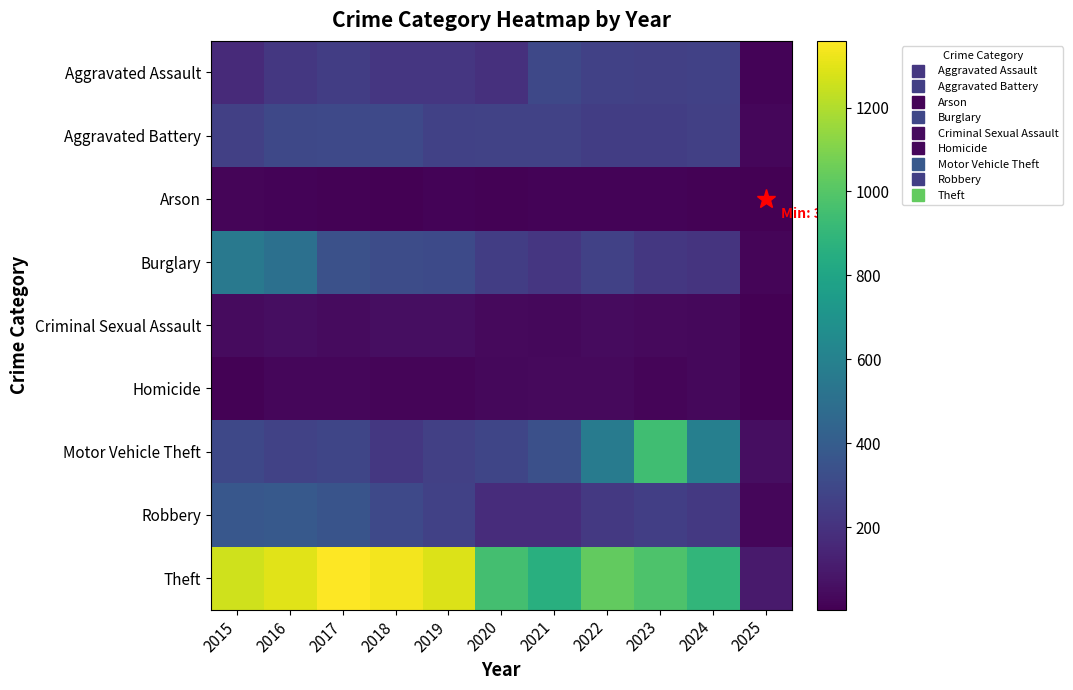

Reading left to right, extract all data points from this chart.

Aggravated Assault: 2015=164	2016=225	2017=251	2018=220	2019=220	2020=192	2021=295	2022=264	2023=259	2024=267	2025=16
Aggravated Battery: 2015=259	2016=298	2017=303	2018=302	2019=267	2020=268	2021=270	2022=249	2023=251	2024=259	2025=25
Arson: 2015=22	2016=14	2017=12	2018=8	2019=16	2020=12	2021=18	2022=15	2023=15	2024=12	2025=3
Burglary: 2015=552	2016=505	2017=339	2018=319	2019=308	2020=250	2021=220	2022=263	2023=225	2024=207	2025=21
Criminal Sexual Assault: 2015=43	2016=51	2017=41	2018=51	2019=55	2020=40	2021=33	2022=44	2023=35	2024=30	2025=3
Homicide: 2015=13	2016=28	2017=27	2018=23	2019=21	2020=34	2021=38	2022=35	2023=22	2024=30	2025=4
Motor Vehicle Theft: 2015=299	2016=272	2017=285	2018=225	2019=262	2020=287	2021=332	2022=569	2023=943	2024=587	2025=52
Robbery: 2015=372	2016=381	2017=356	2018=302	2019=263	2020=174	2021=175	2022=227	2023=257	2024=230	2025=27
Theft: 2015=1263	2016=1297	2017=1359	2018=1337	2019=1288	2020=954	2021=856	2022=1032	2023=980	2024=897	2025=100